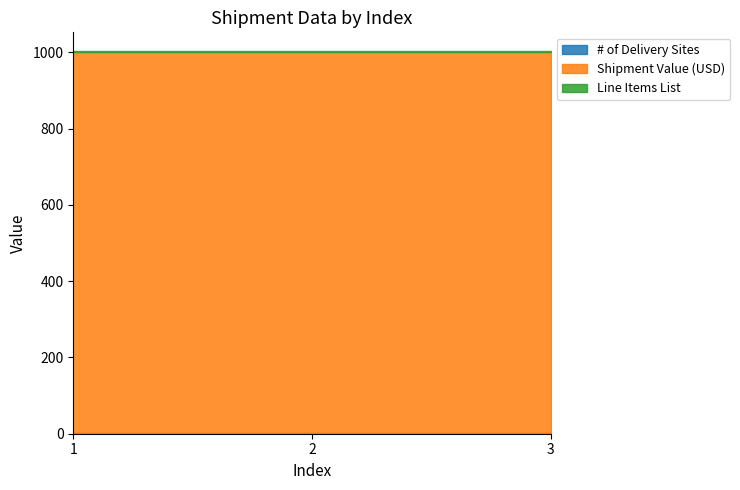

At 1, list the series in order from smallest to largest.

# of Delivery Sites, Line Items List, Shipment Value (USD)